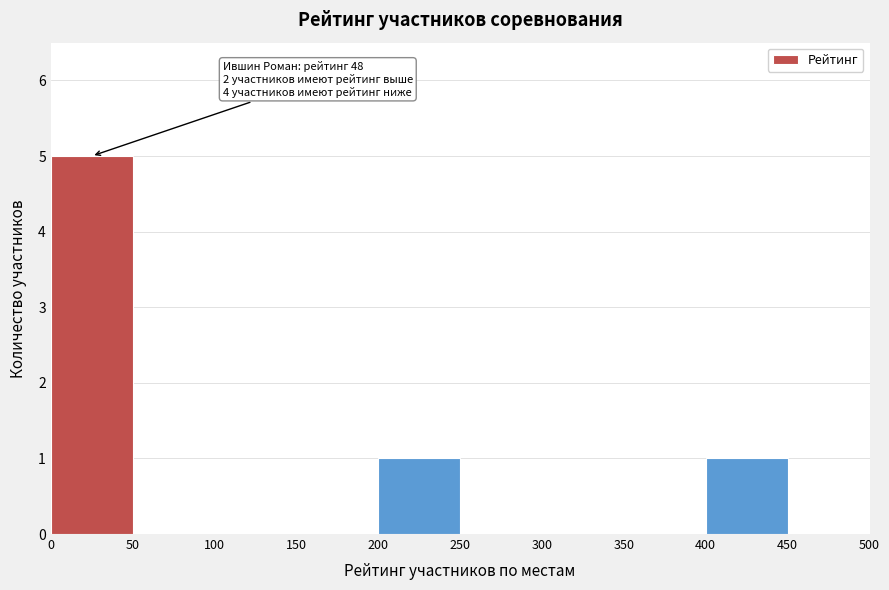

Over which range of the x-axis is the bar tallest?

0 to 50